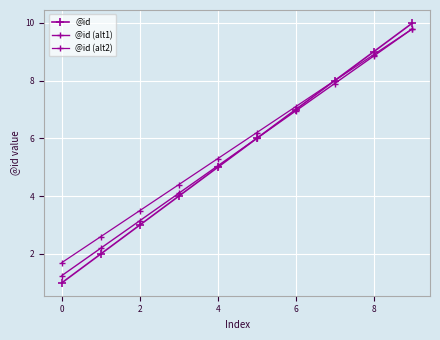

How many lines are shown in the chart?

3